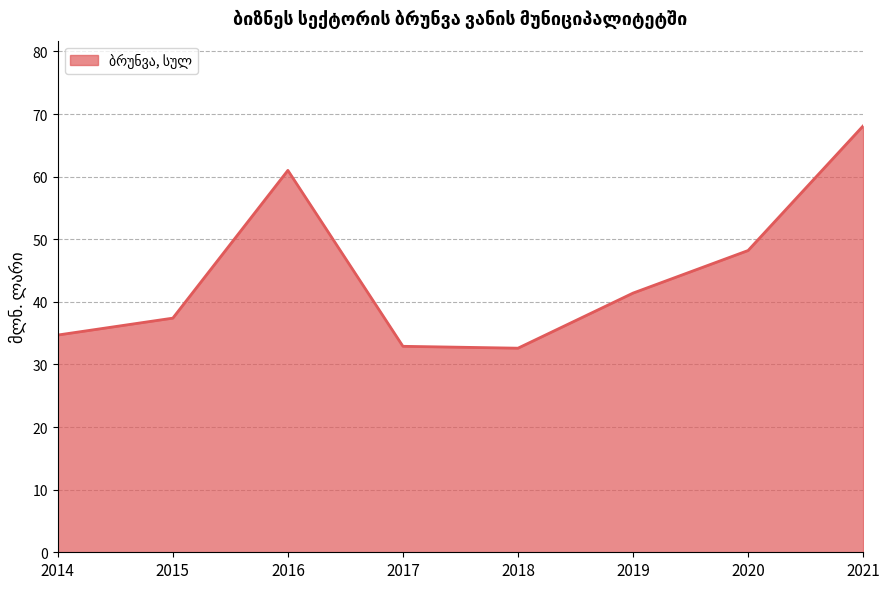

At which label is the value closest to 50?

2020